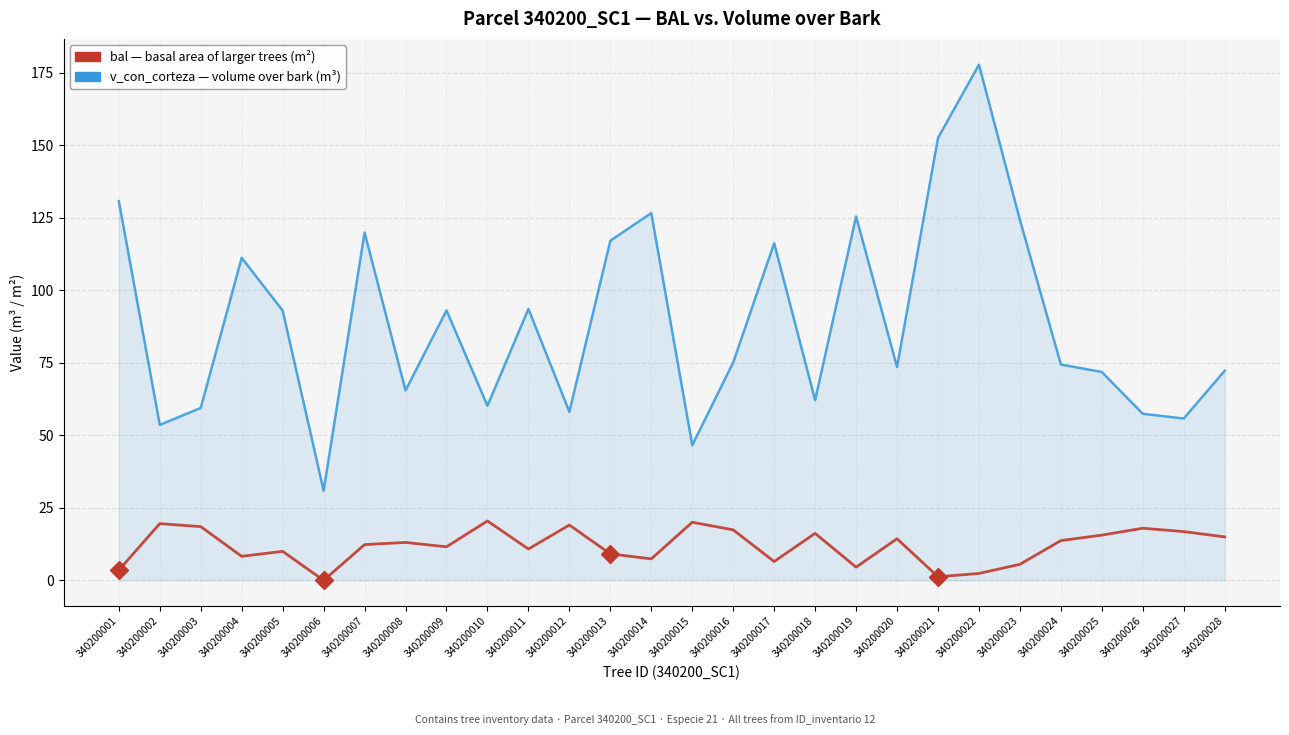

How many lines are shown in the chart?

2